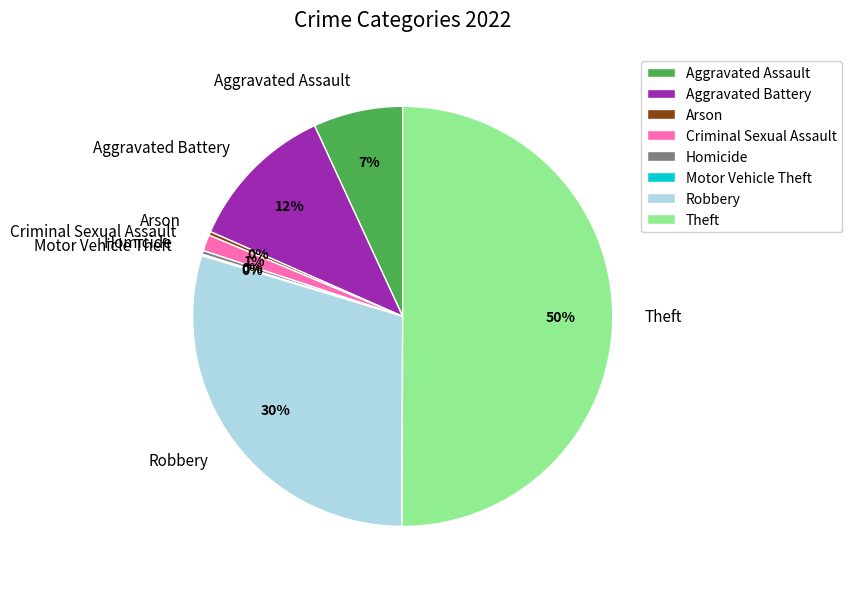

Is the sum of Homicide and Arson greater than half?

No